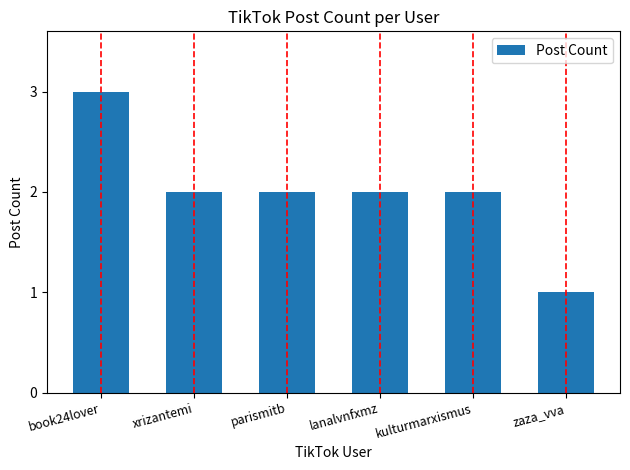

What is the difference between the second highest and minimum values?

1